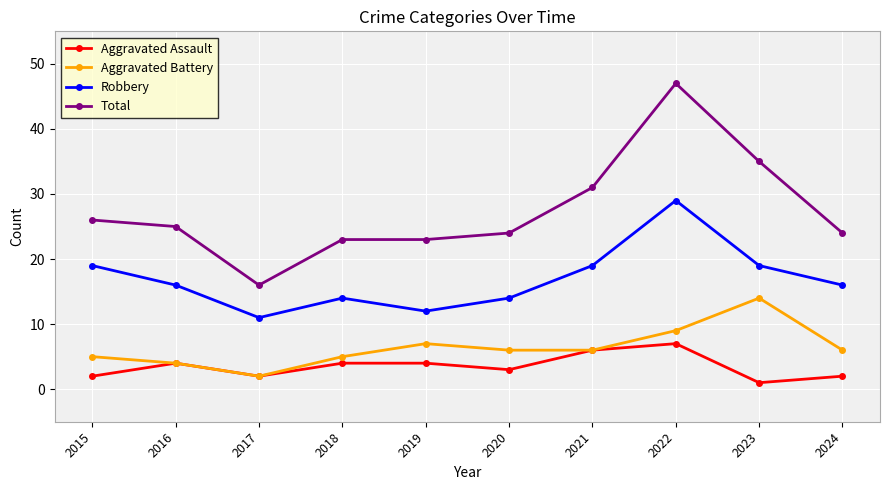

Which series has the largest total across all categories?

Total